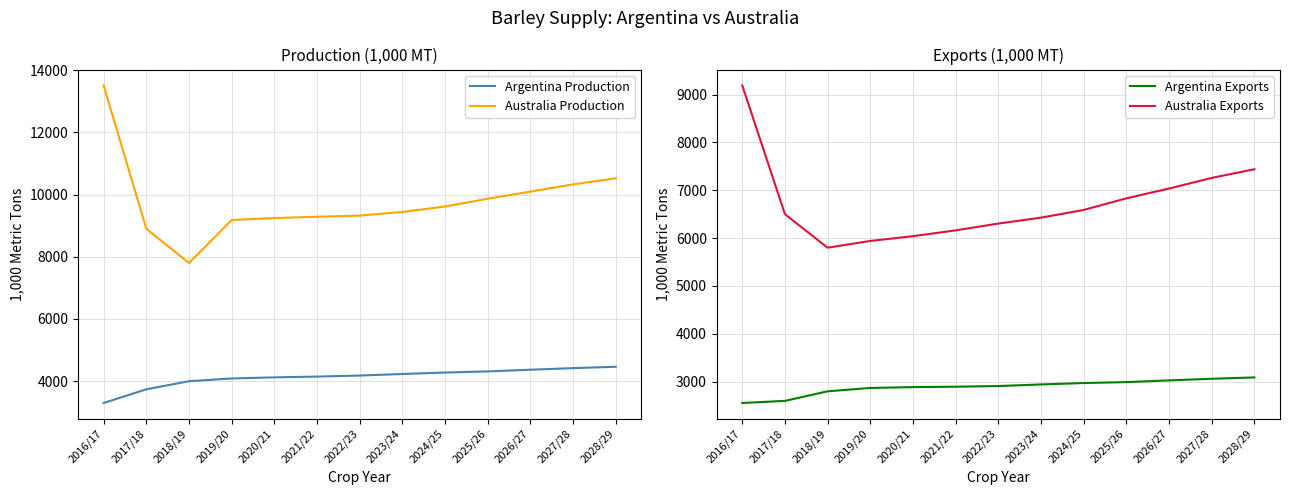

What is the difference between the maximum and minimum values in the Australia Exports series?

3390